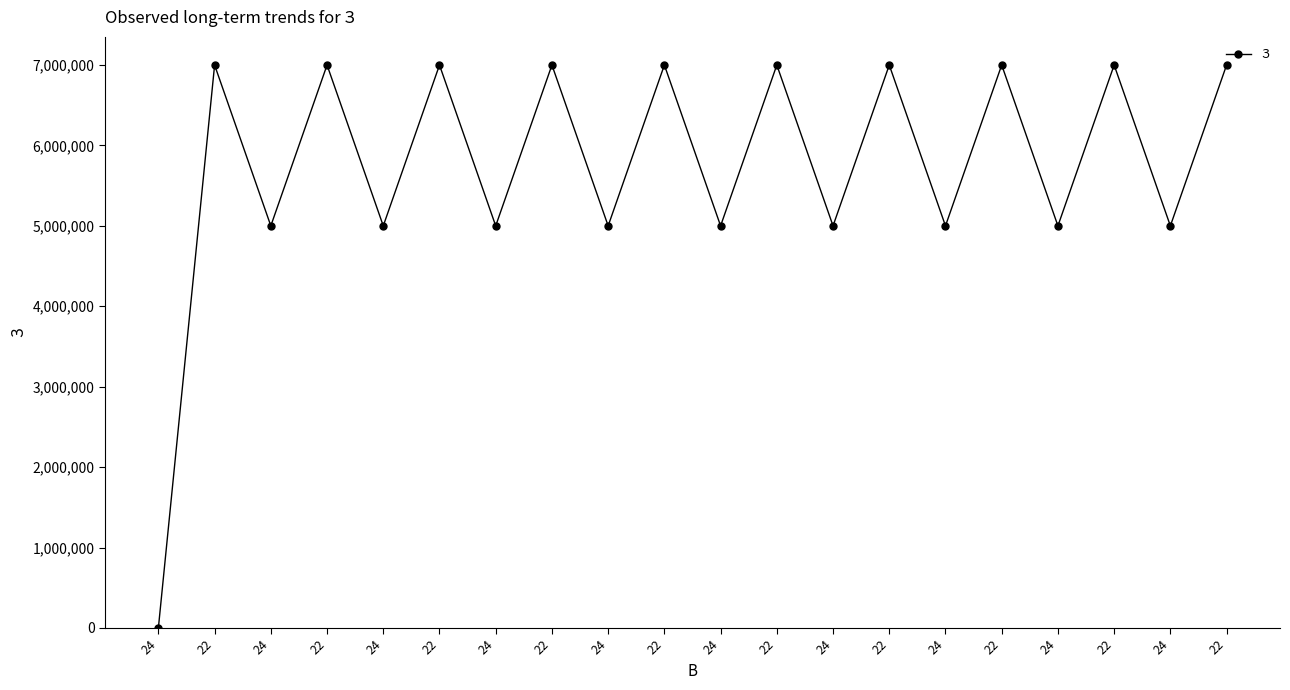

What is the label of the 11th point from the right?

22